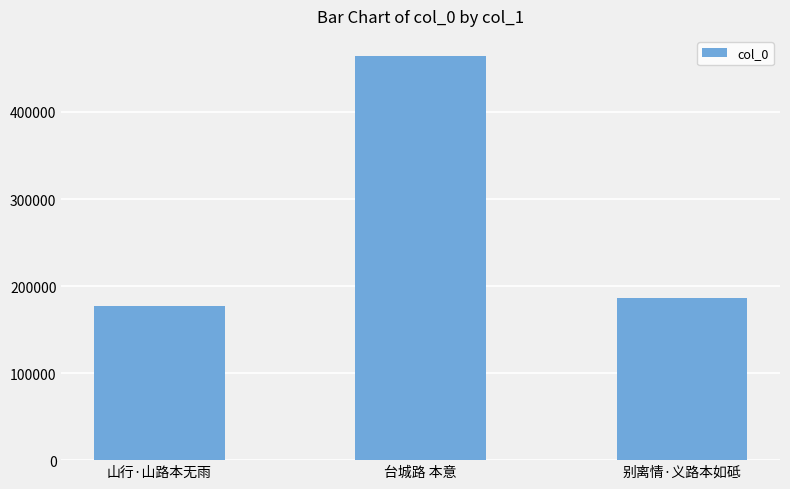

What is the approximate value at 台城路 本意?

464234